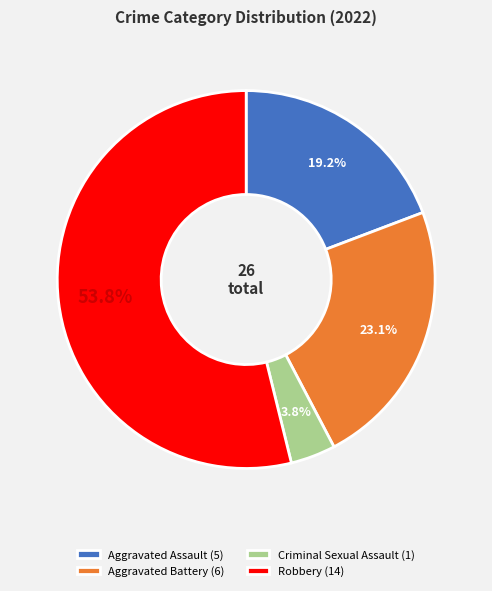

How many segments does this pie chart have?

4